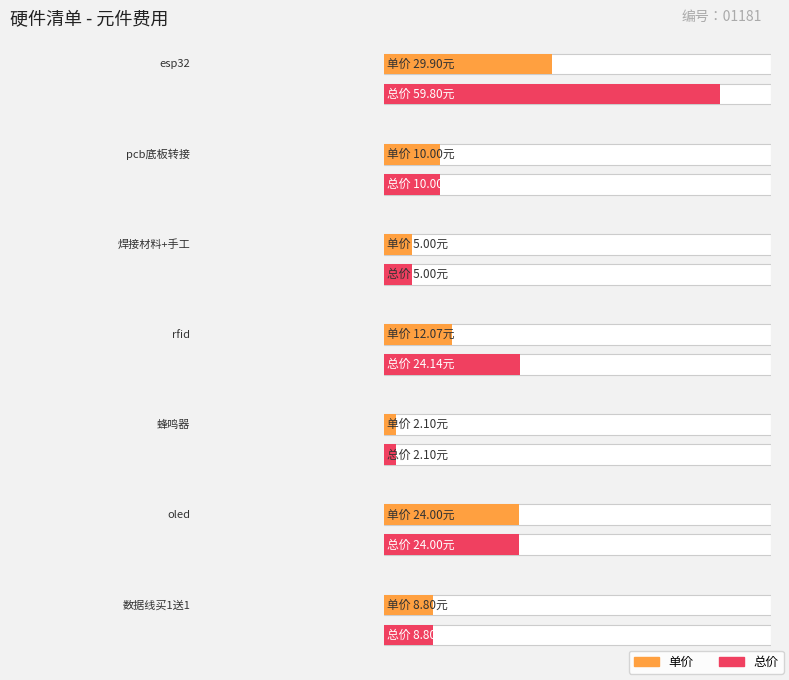

What is the value of the 总价 bar at the 3rd from the left?

5.0